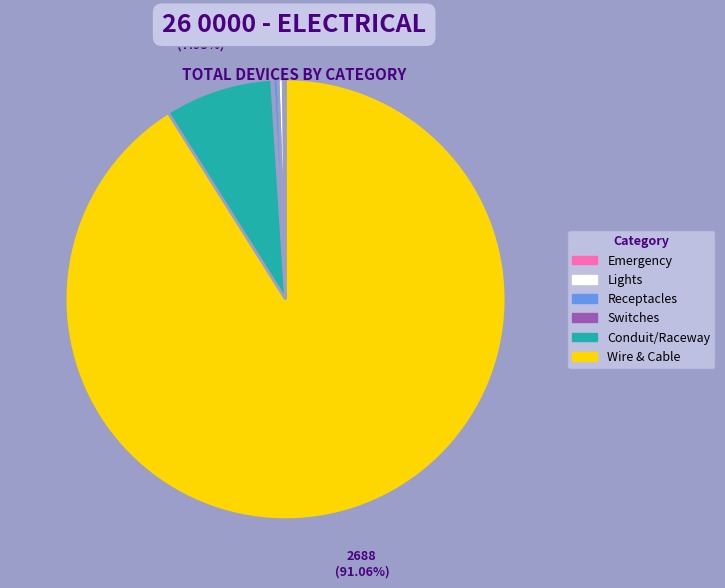

Which category has the biggest portion of the pie?

Wire & Cable